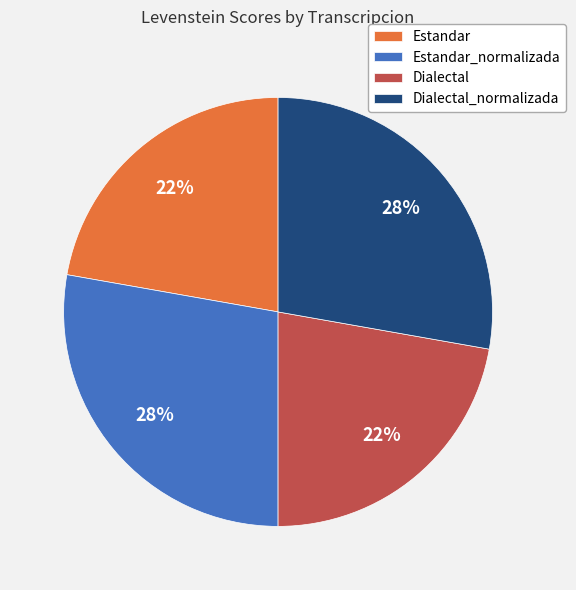

Does Dialectal_normalizada represent more than half of the total?

No